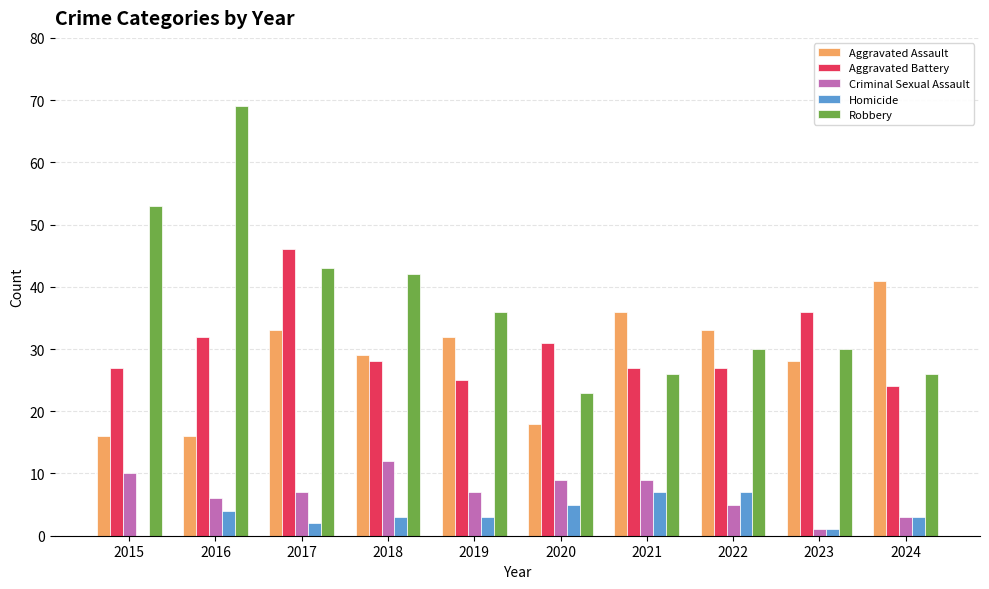

Reading left to right, what are all the values shown in this chart?

Aggravated Assault: 16	16	33	29	32	18	36	33	28	41
Aggravated Battery: 27	32	46	28	25	31	27	27	36	24
Criminal Sexual Assault: 10	6	7	12	7	9	9	5	1	3
Homicide: 0	4	2	3	3	5	7	7	1	3
Robbery: 53	69	43	42	36	23	26	30	30	26